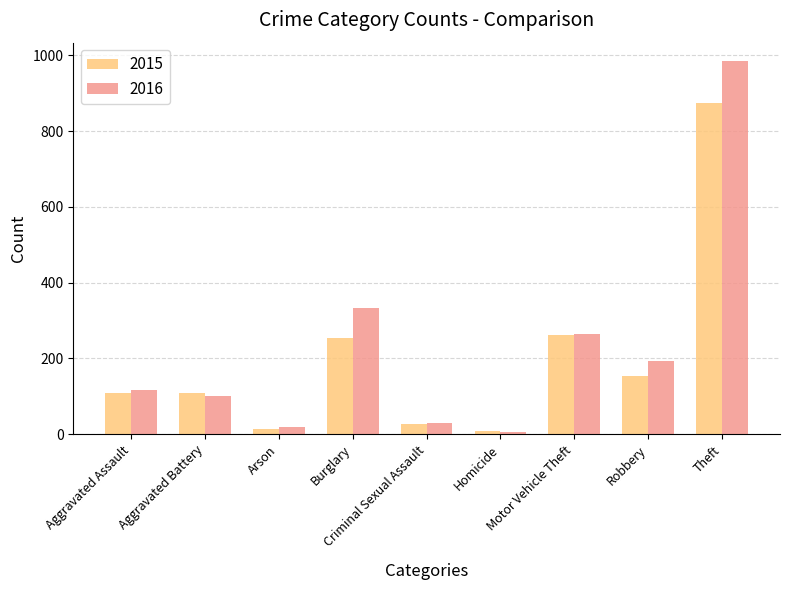

Which series has the largest total across all categories?

2016